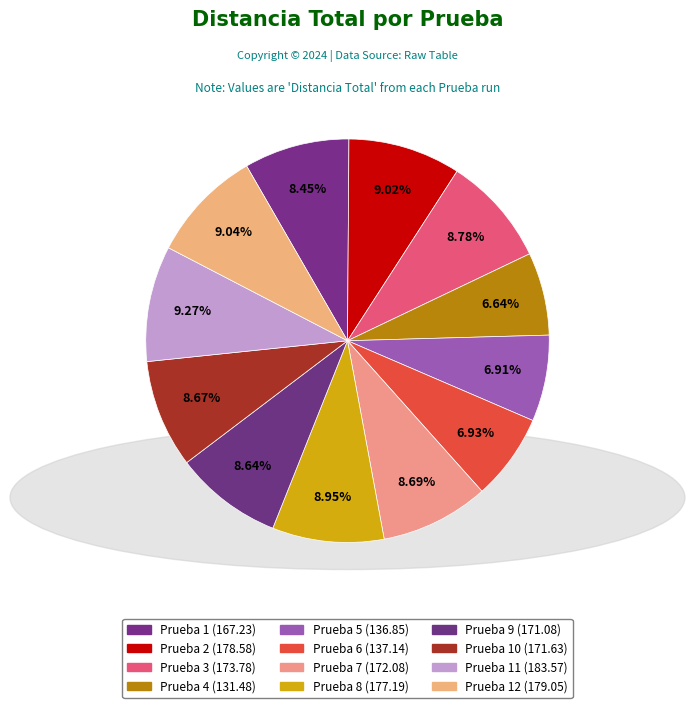

How many slices are in this pie chart?

12